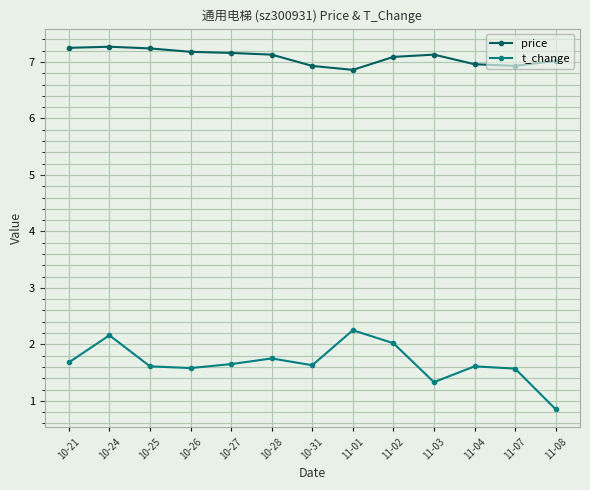

Which category has the lowest value across all series?

11-08